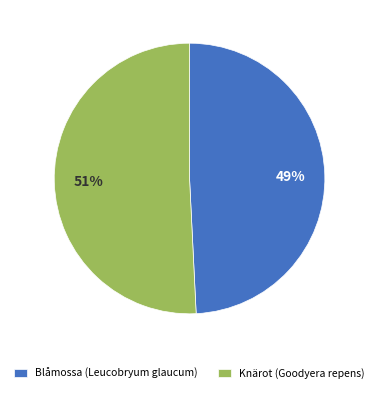

The Blåmossa (Leucobryum glaucum) slice represents 55% of the pie. True or false?

False